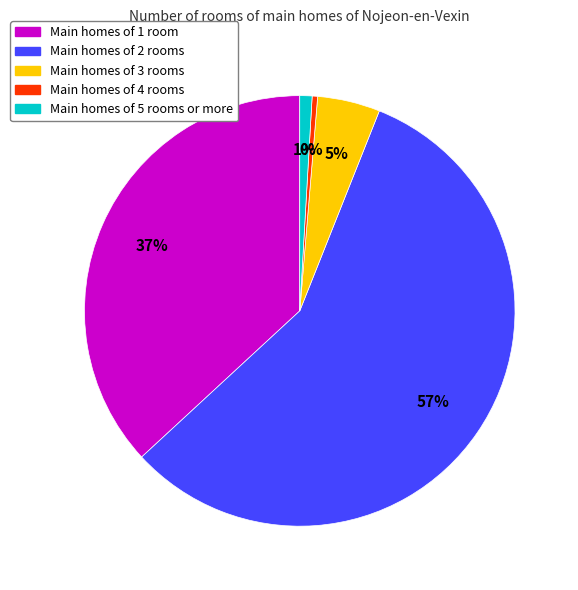

Which slice is the largest?

Main homes of 2 rooms